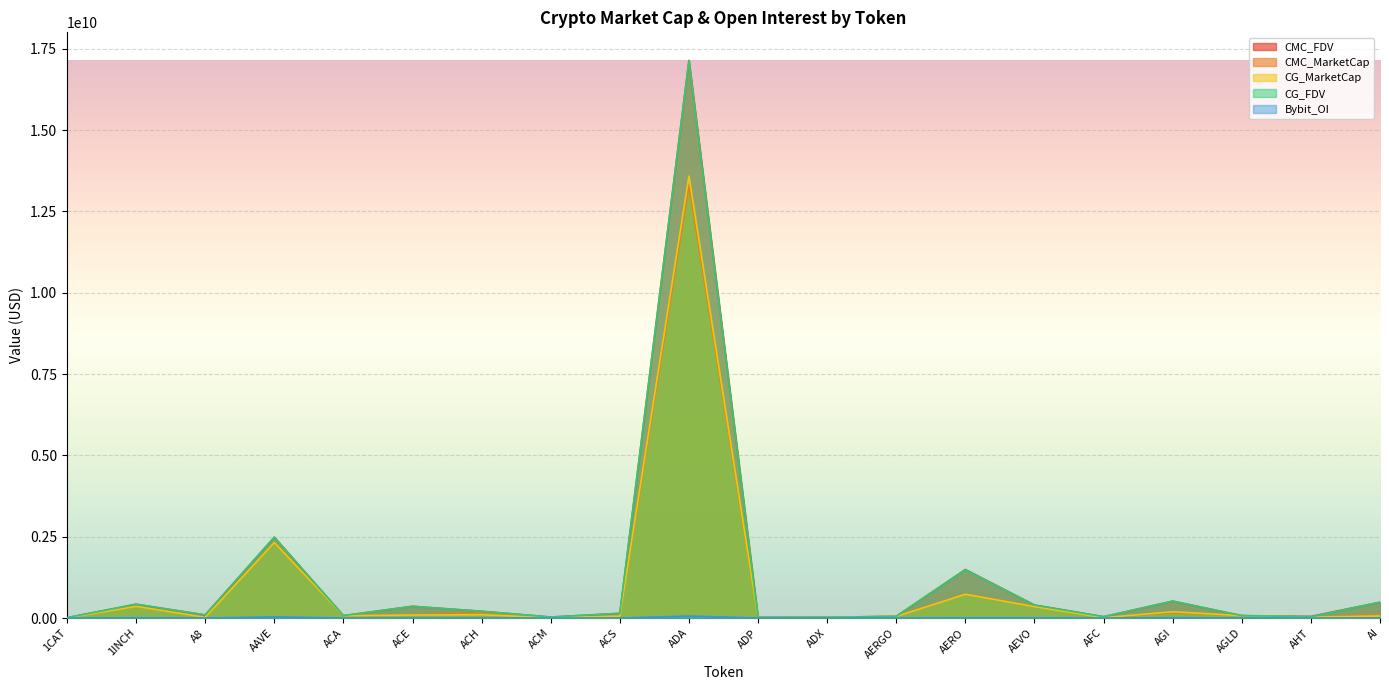

Rank the series by their maximum value, from lowest to highest.

Bybit_OI, CMC_MarketCap, CG_MarketCap, CG_FDV, CMC_FDV